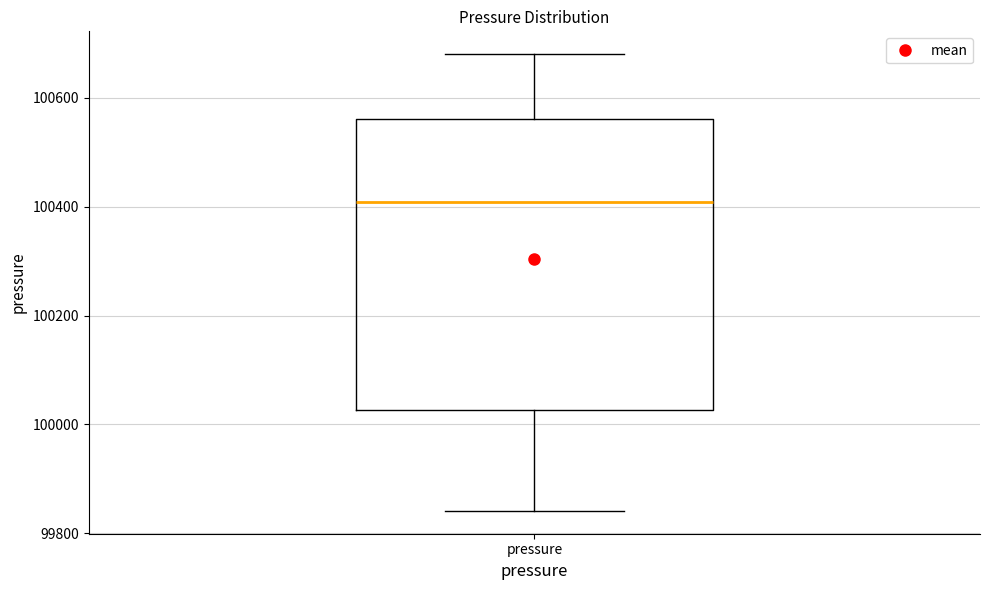

Where is the upper edge of the box for pressure on the y-axis? The values are not printed on the chart, so give them approximately, as read against the axis.

100560